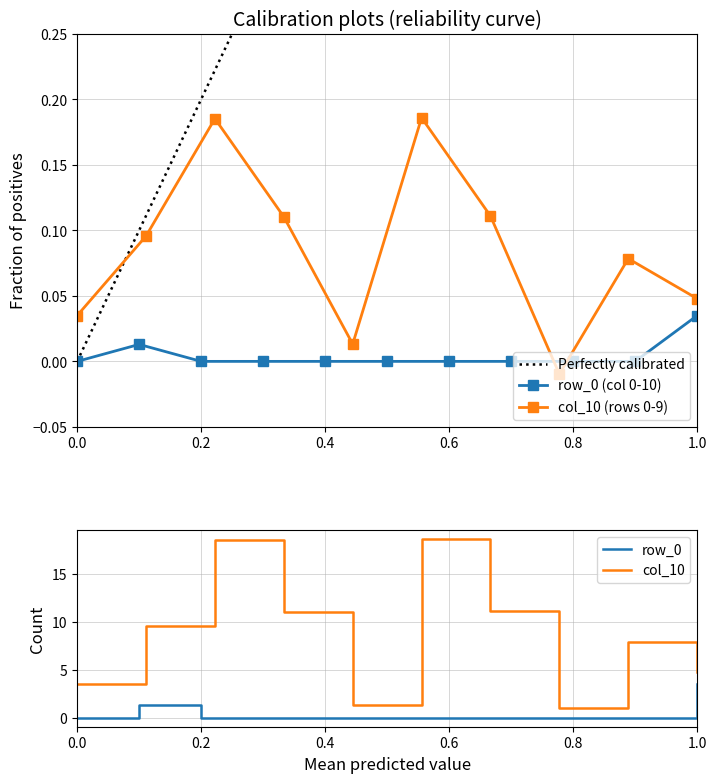

How many values are above zero?

9